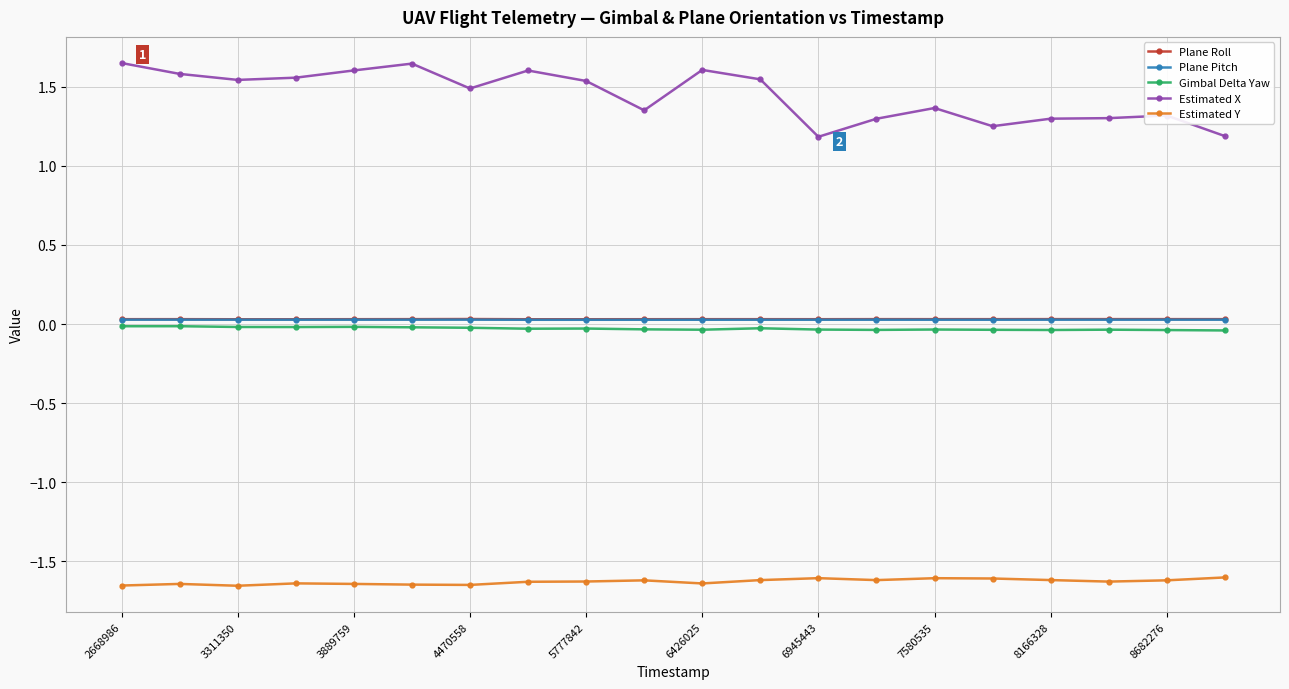

Which series has the widest spread of values?

Estimated X